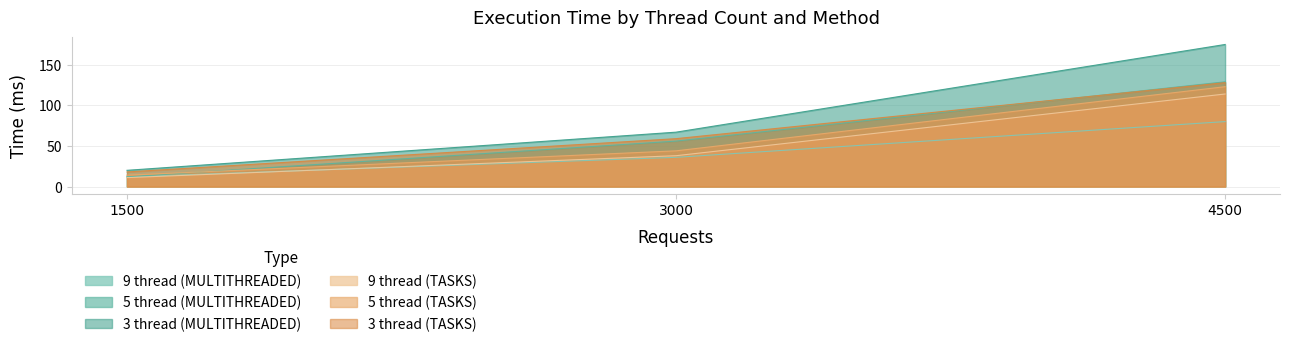

Does the chart have visible grid lines?

Yes